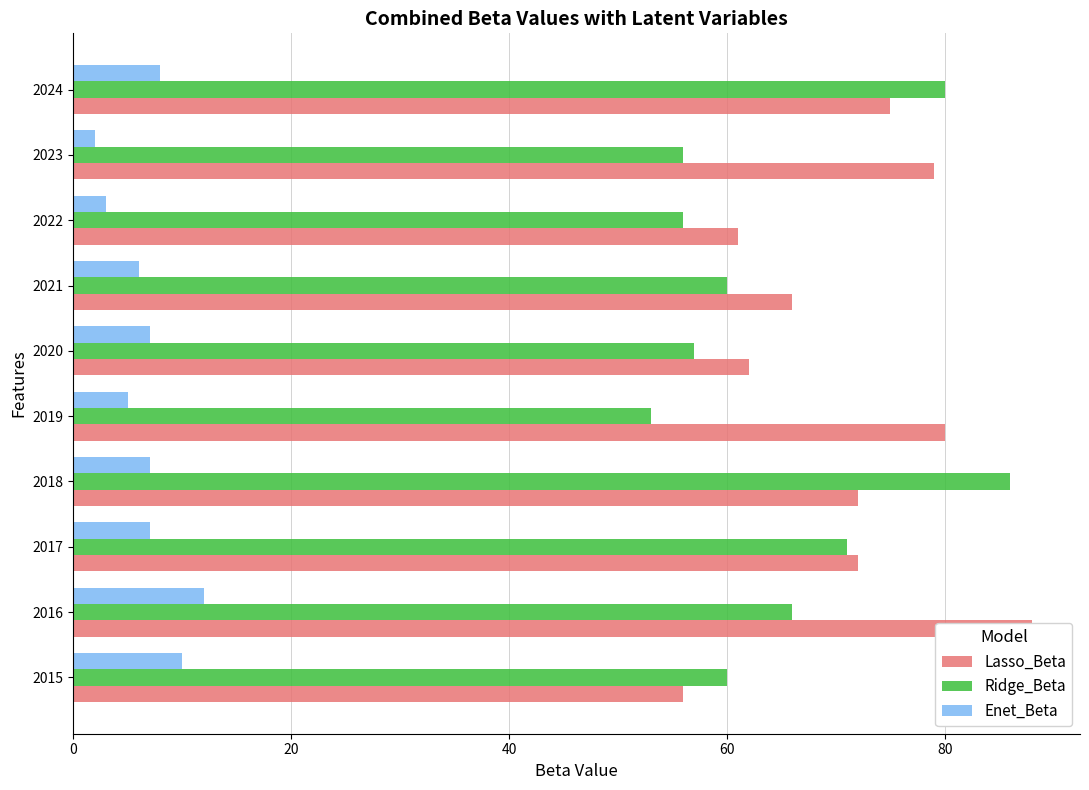

How many groups of bars are there?

10